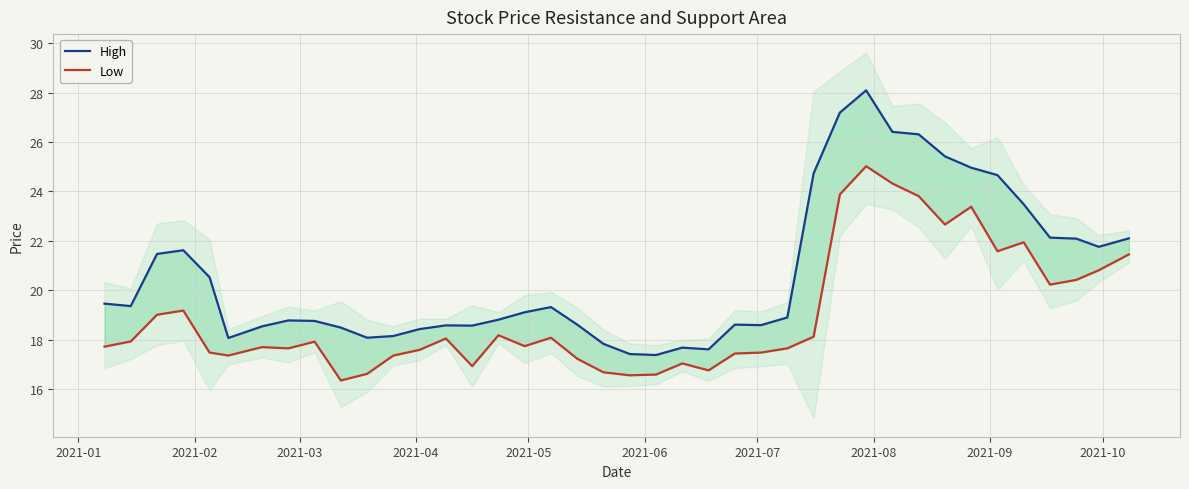

How many values in the Low series are below 17?

7